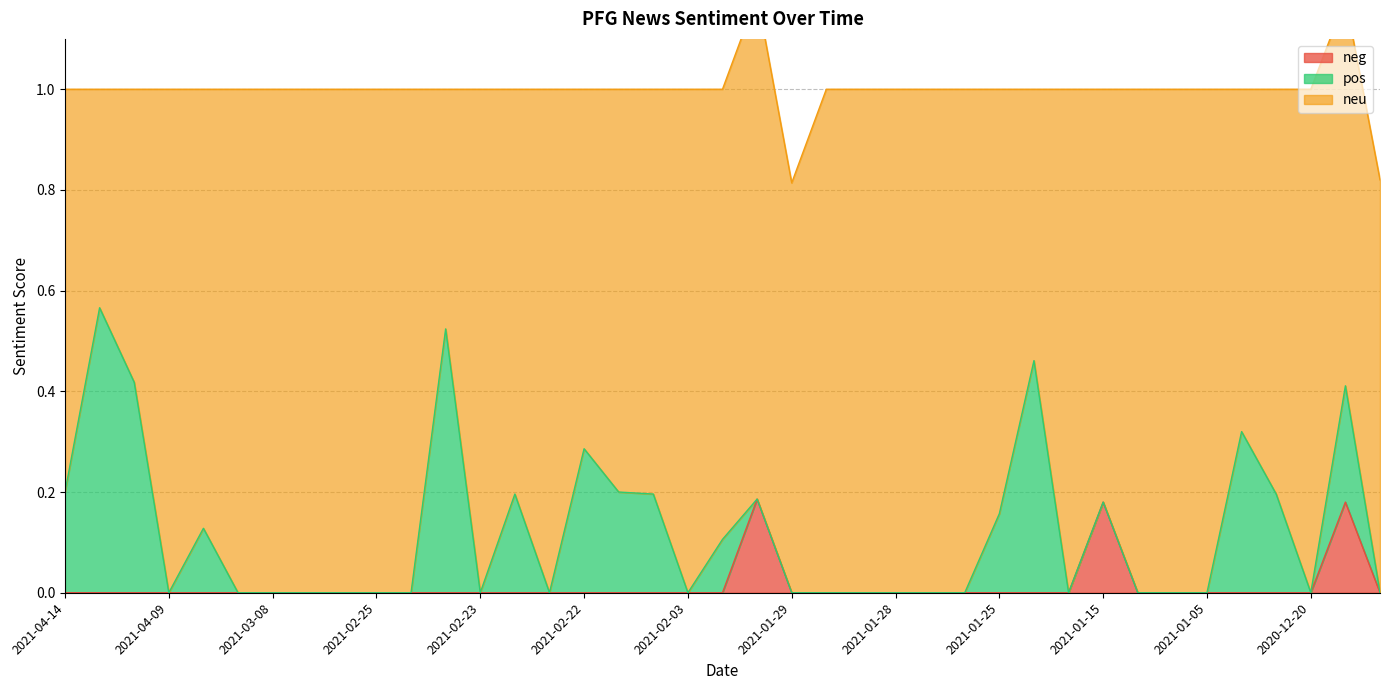

What are all the series names shown in the legend?

neg, neu, pos